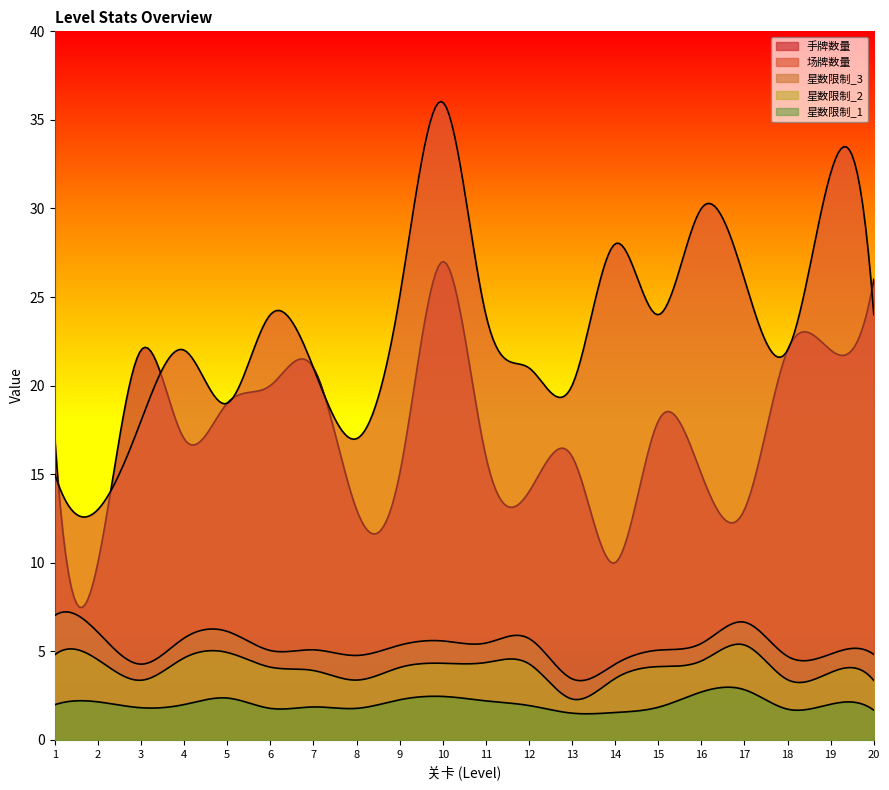

Does the chart display data point markers on the line(s)?

No